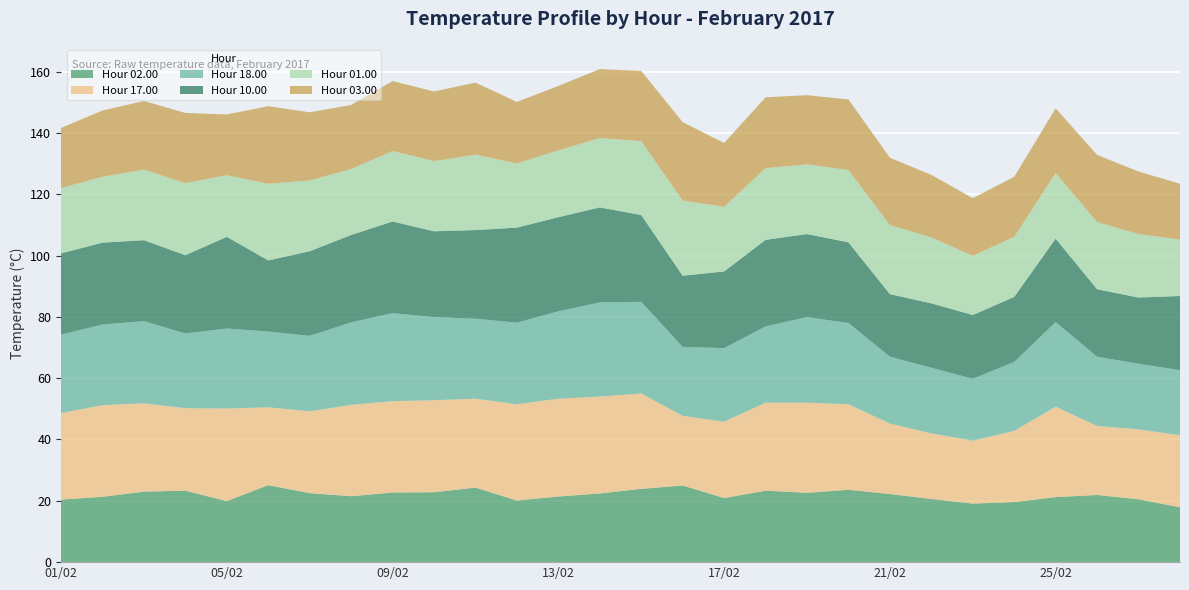

Reading left to right, what are all the values shown in this chart?

02.00: 01/02=20.4	02/02=21.3	03/02=23.0	04/02=23.3	05/02=19.9	06/02=25.1	07/02=22.5	08/02=21.5	09/02=22.7	10/02=22.8	11/02=24.3	12/02=20.1	13/02=21.4	14/02=22.4	15/02=23.9	16/02=25.0	17/02=20.9	18/02=23.3	19/02=22.6	20/02=23.6	21/02=22.2	22/02=20.6	23/02=19.1	24/02=19.6	25/02=21.2	26/02=21.9	27/02=20.5	28/02=17.9
17.00: 01/02=28.2	02/02=29.9	03/02=28.8	04/02=26.9	05/02=30.2	06/02=25.4	07/02=26.7	08/02=29.8	09/02=29.8	10/02=30.0	11/02=29.0	12/02=31.4	13/02=31.9	14/02=31.6	15/02=31.1	16/02=22.7	17/02=24.9	18/02=28.7	19/02=29.4	20/02=27.9	21/02=23.0	22/02=21.4	23/02=20.5	24/02=23.2	25/02=29.5	26/02=22.5	27/02=22.8	28/02=23.5
18.00: 01/02=25.6	02/02=26.3	03/02=26.8	04/02=24.4	05/02=26.1	06/02=24.7	07/02=24.6	08/02=26.9	09/02=28.7	10/02=27.1	11/02=26.1	12/02=26.6	13/02=28.5	14/02=30.7	15/02=29.9	16/02=22.5	17/02=24.0	18/02=24.9	19/02=27.9	20/02=26.5	21/02=21.8	22/02=21.4	23/02=20.2	24/02=22.5	25/02=27.6	26/02=22.6	27/02=21.4	28/02=21.2
10.00: 01/02=26.5	02/02=26.7	03/02=26.4	04/02=25.5	05/02=29.9	06/02=23.2	07/02=27.6	08/02=28.5	09/02=29.9	10/02=28.0	11/02=28.9	12/02=31.0	13/02=30.7	14/02=31.0	15/02=28.3	16/02=23.2	17/02=25.0	18/02=28.2	19/02=27.1	20/02=26.3	21/02=20.4	22/02=21.0	23/02=20.8	24/02=21.2	25/02=27.2	26/02=22.0	27/02=21.6	28/02=24.2
01.00: 01/02=21.3	02/02=21.5	03/02=23.0	04/02=23.5	05/02=20.1	06/02=25.0	07/02=23.1	08/02=21.5	09/02=23.0	10/02=22.9	11/02=24.6	12/02=20.9	13/02=21.8	14/02=22.6	15/02=24.1	16/02=24.5	17/02=21.1	18/02=23.4	19/02=22.7	20/02=23.6	21/02=22.5	22/02=21.5	23/02=19.3	24/02=19.6	25/02=21.4	26/02=21.9	27/02=20.7	28/02=18.4
03.00: 01/02=19.6	02/02=21.6	03/02=22.4	04/02=22.9	05/02=19.8	06/02=25.3	07/02=22.2	08/02=20.9	09/02=22.8	10/02=22.7	11/02=23.5	12/02=20.1	13/02=21.0	14/02=22.5	15/02=22.9	16/02=25.6	17/02=20.8	18/02=23.1	19/02=22.6	20/02=23.0	21/02=22.0	22/02=20.4	23/02=18.8	24/02=19.6	25/02=21.1	26/02=21.9	27/02=20.4	28/02=18.2